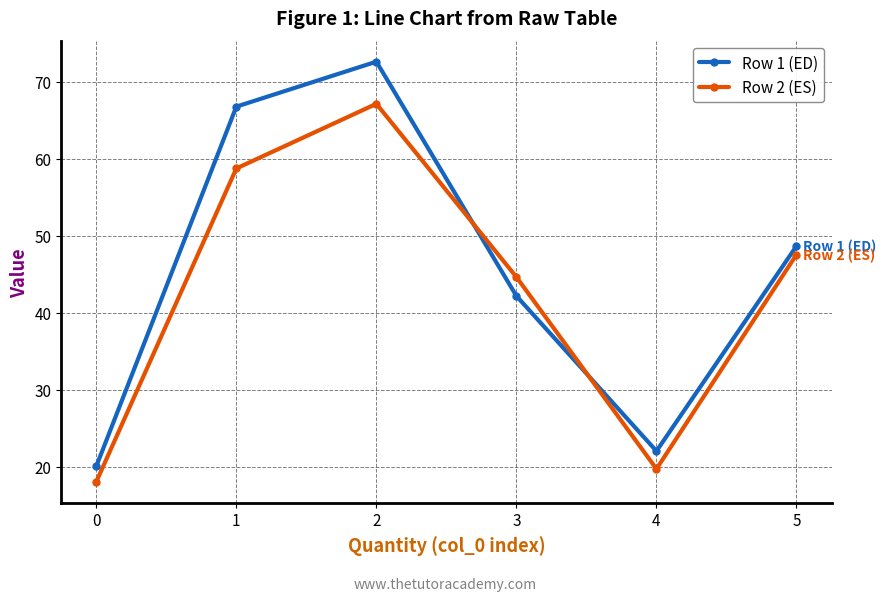

What is the minimum value for Row 1 (ED)?

20.1